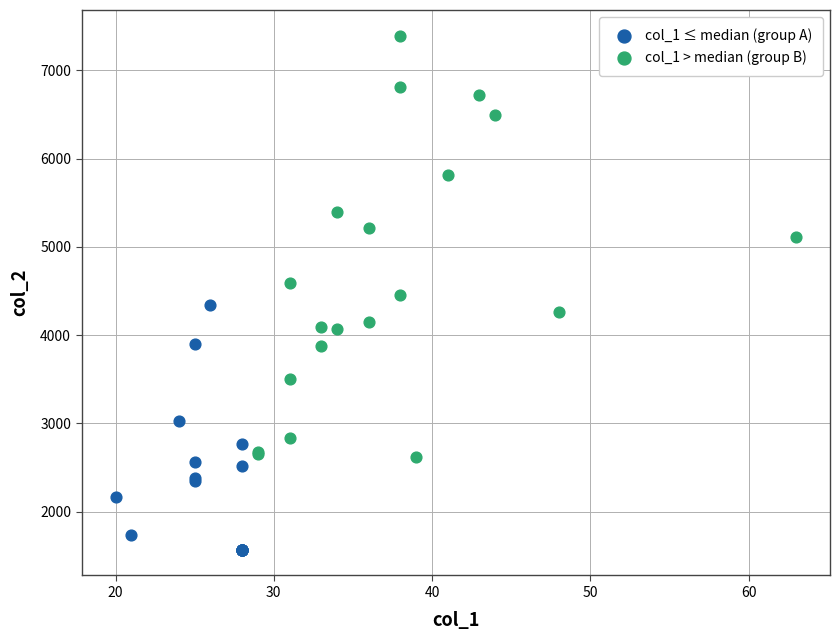

Which series reaches the maximum Y coordinate?

col_1 > median (group B)